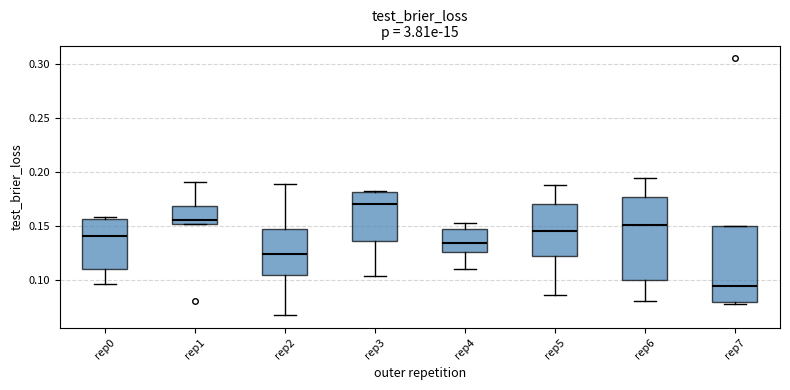

Which box's median line is the highest?

rep3